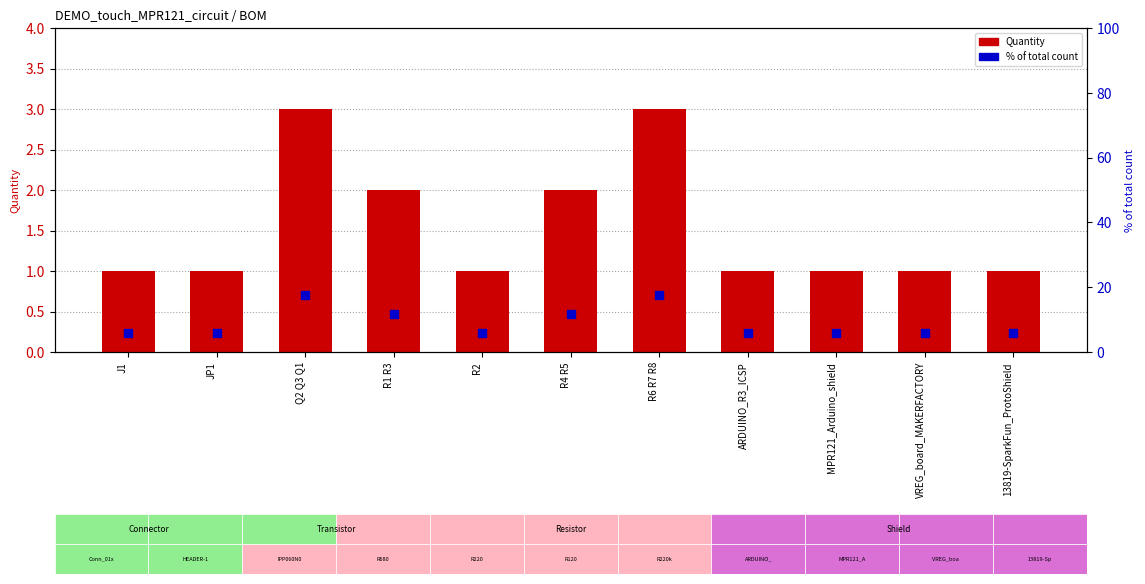

What are all the series names shown in the legend?

Quantity, % of total